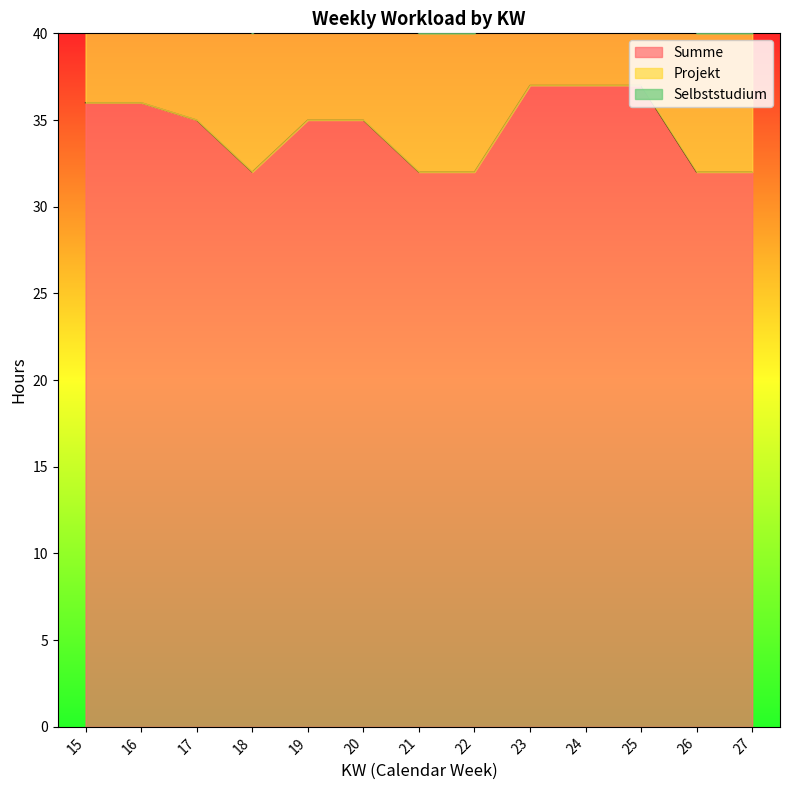

Is it true that Summe equals 11 at 27?

False